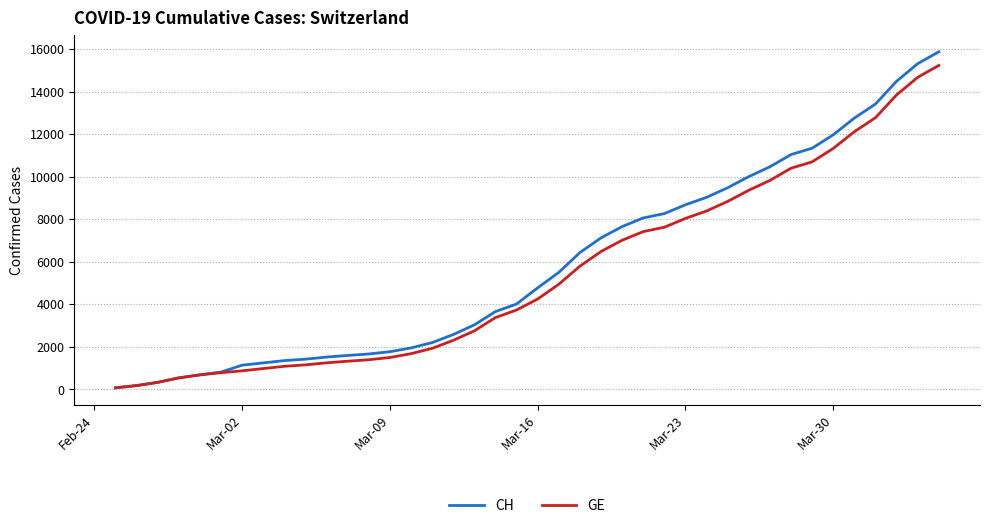

What is the difference between the second highest and second lowest values in the CH series?

15138